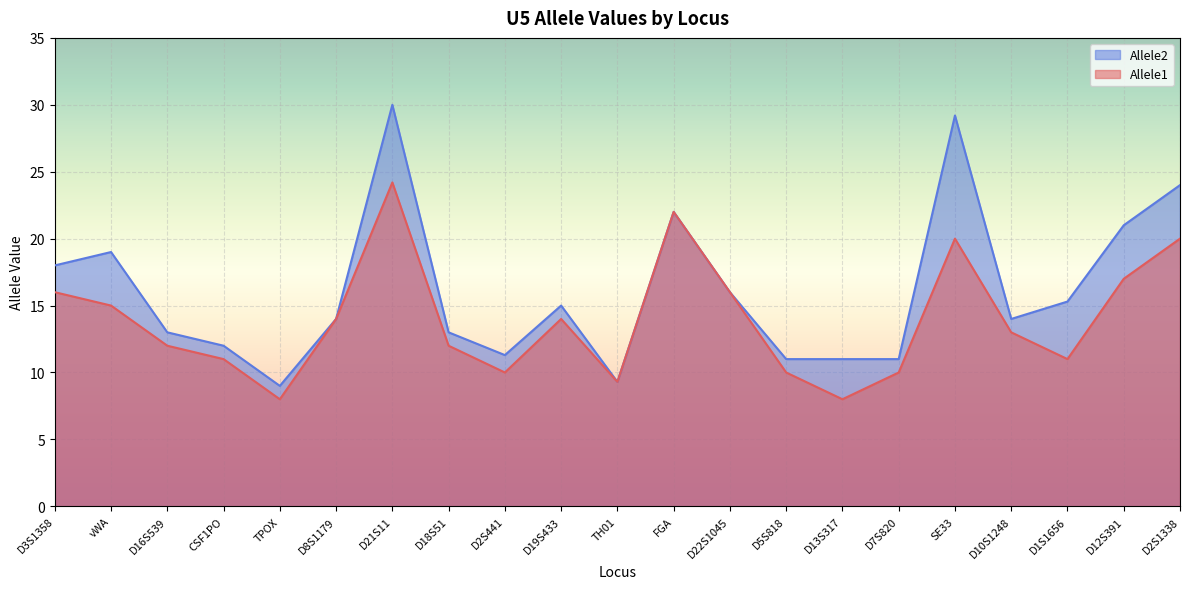

What is the total value across all series at D10S1248?

27.0